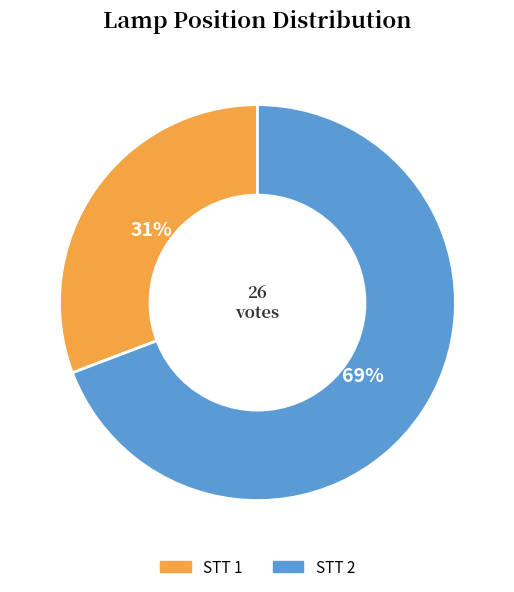

To the nearest percent, what is the average slice percentage?

50%